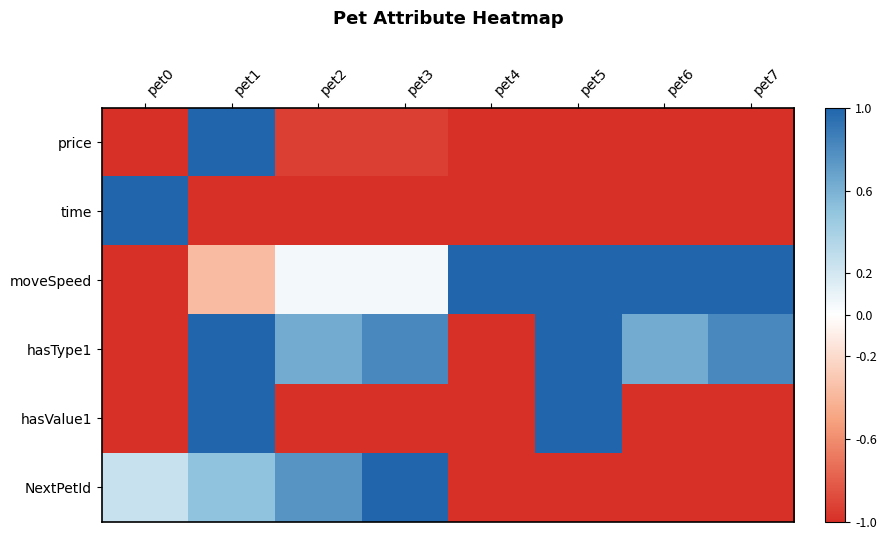

Between pet0 and pet4, which series saw the biggest shift?

time